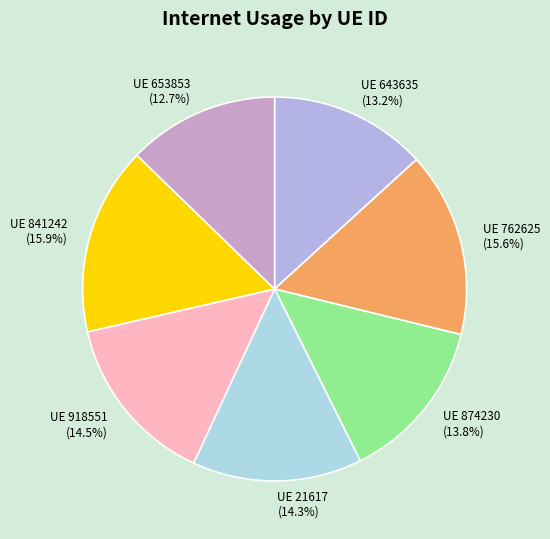

How many slices are in this pie chart?

7